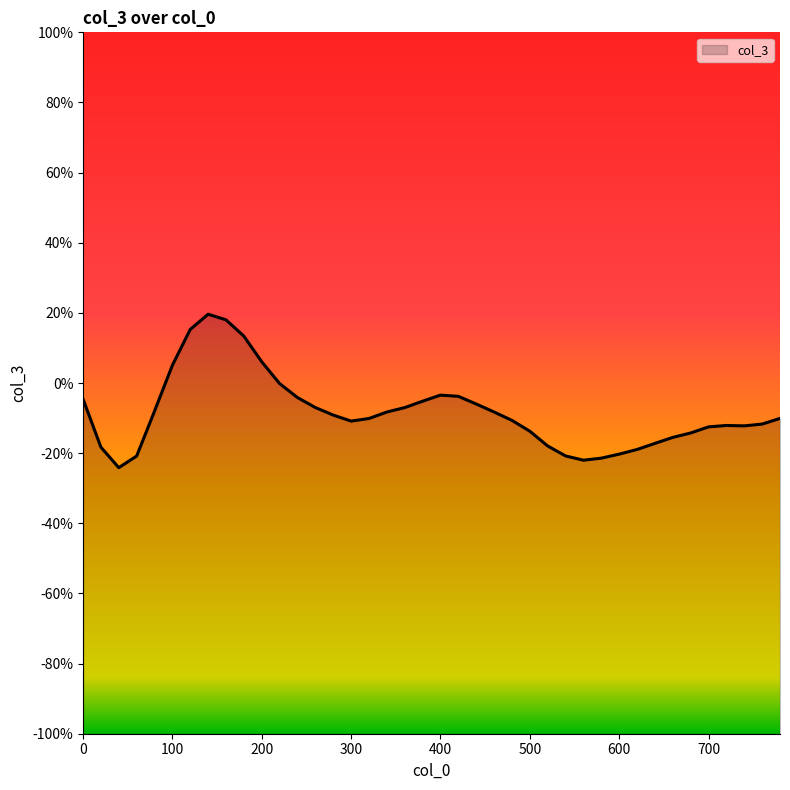

List the labels in order of value, smallest first.

40, 560, 580, 60, 540, 600, 620, 20, 520, 640, 660, 680, 500, 700, 740, 720, 760, 300, 480, 320, 780, 280, 340, 460, 80, 360, 260, 440, 380, 0, 240, 420, 400, 220, 100, 200, 180, 120, 160, 140